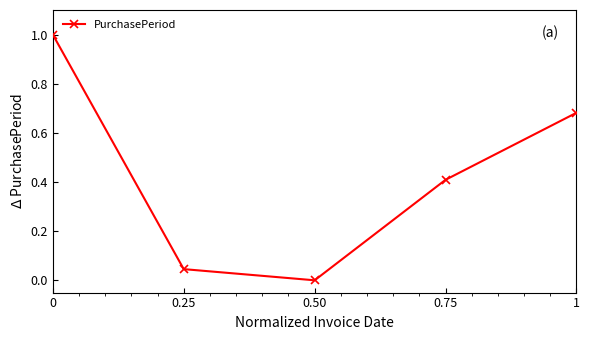

The chart shows a value of 0.6 at 0. True or false?

False